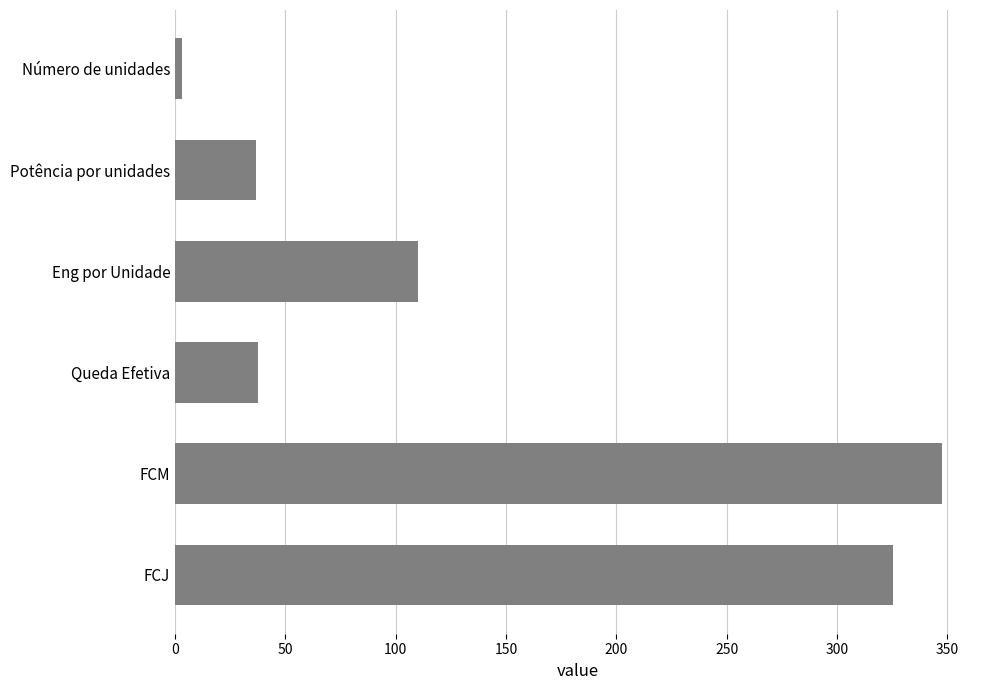

What is the change in value from Número de unidades to Queda Efetiva?

+34.8